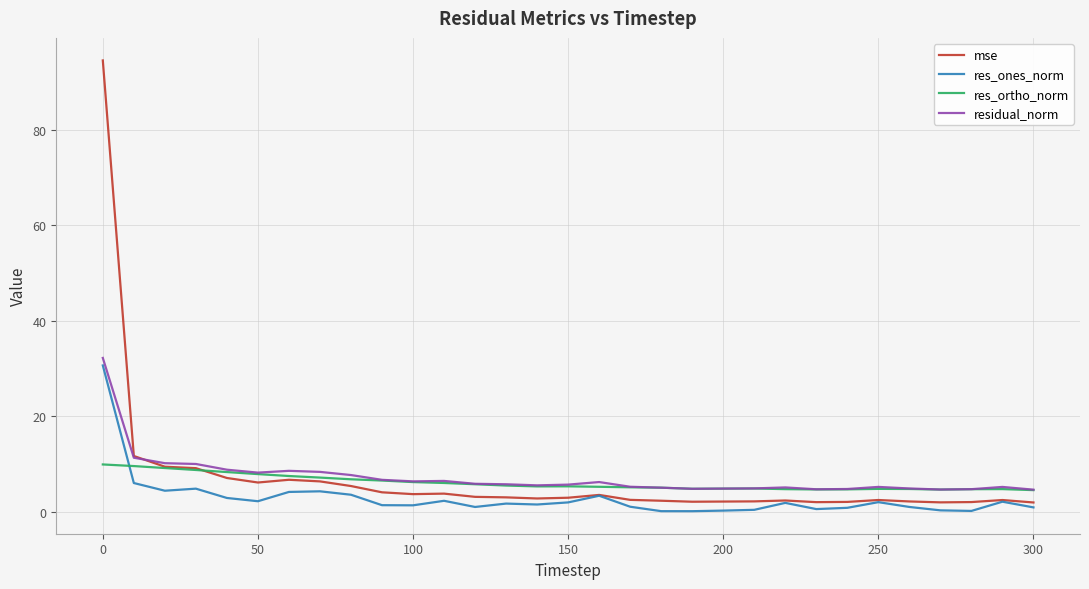

Which series has the widest spread of values?

mse